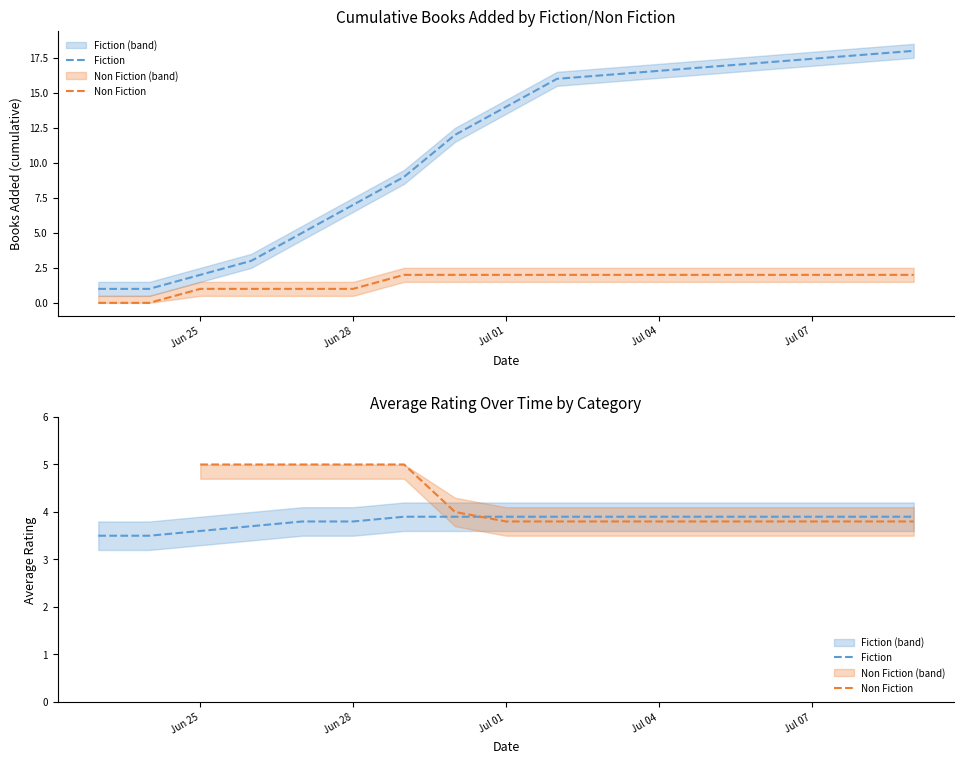

How many series are shown in this chart?

2